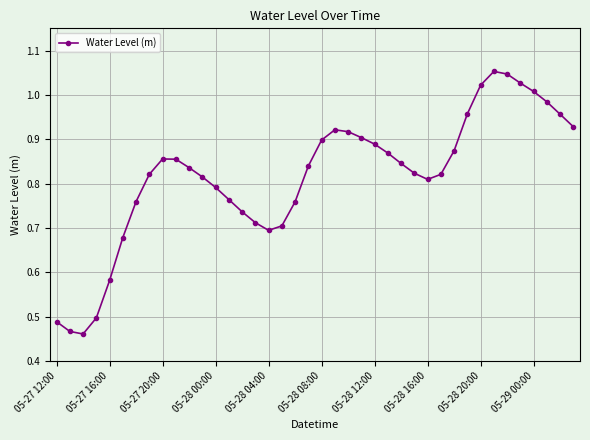

True or false: there are more than 0 points higher than both neighbors.

True